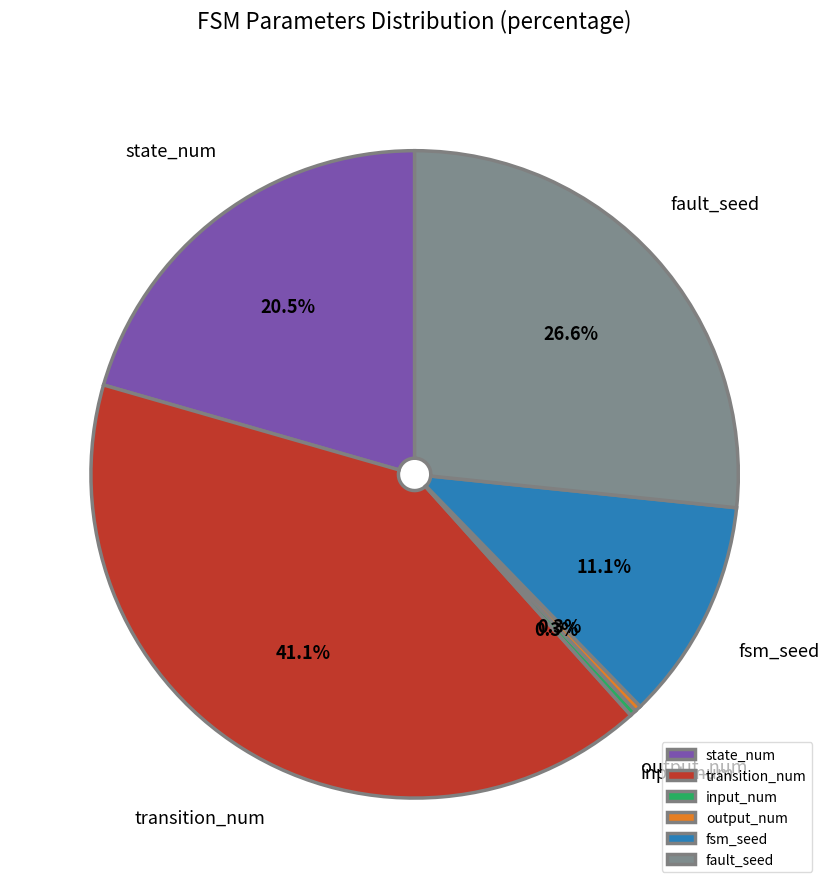

What is the largest slice in the pie chart?

transition_num